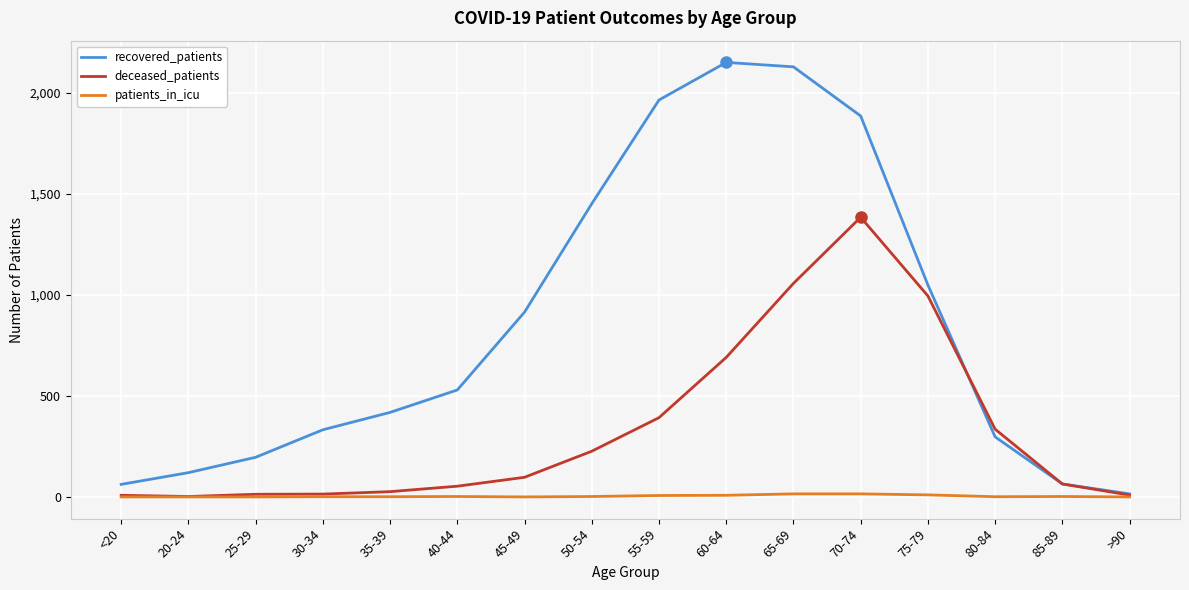

List the series in order of their overall mean, highest first.

recovered_patients, deceased_patients, patients_in_icu